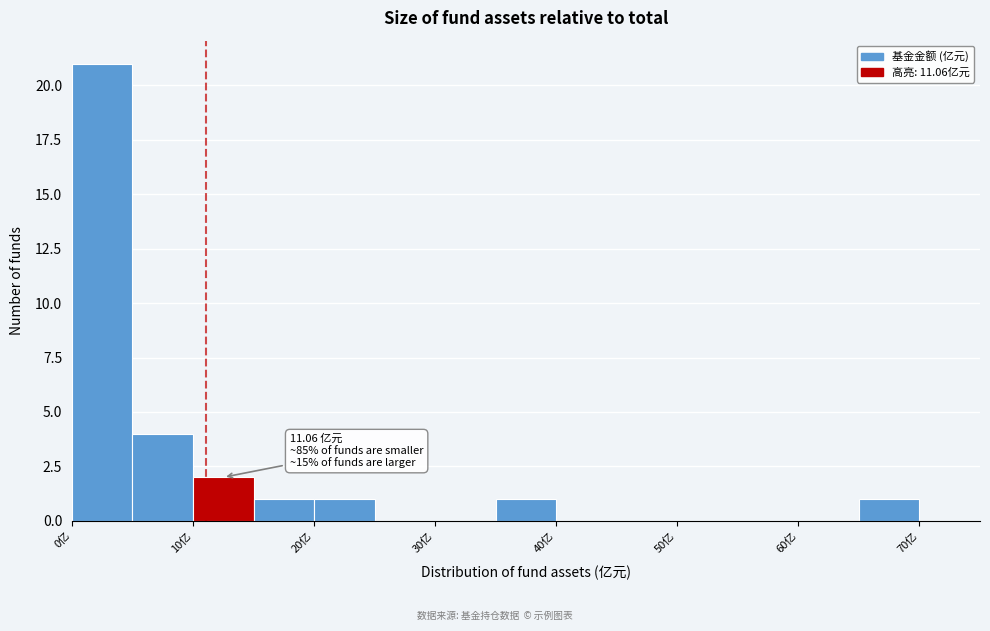

Which range on the x-axis has the tallest bar?

0 to 5